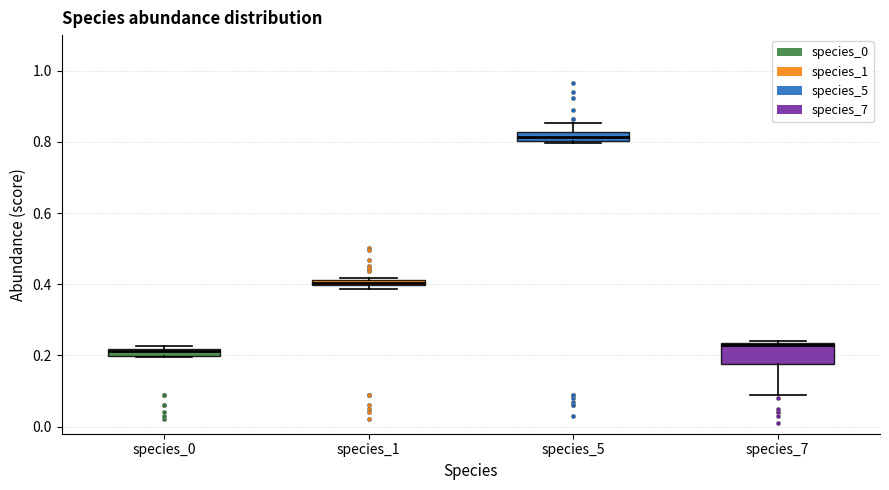

Where does the upper whisker of the box for species_5 end on the y-axis? The values are not printed on the chart, so give them approximately, as read against the axis.

0.86